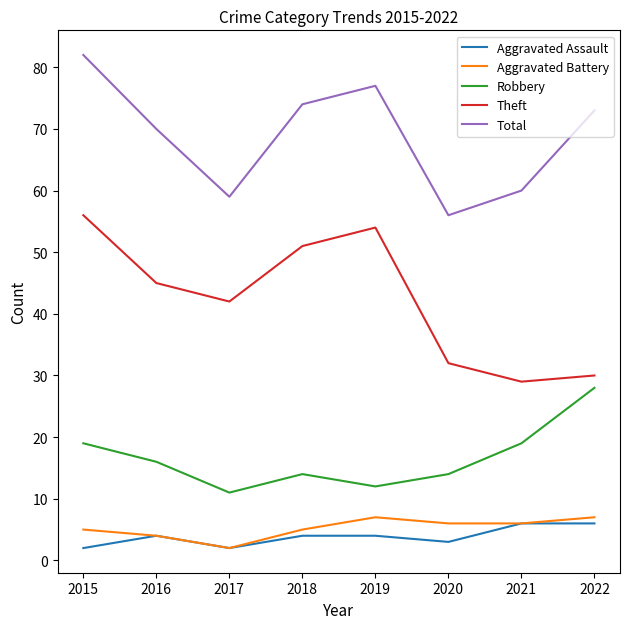

True or false: Aggravated Assault and Total intersect in this chart.

False